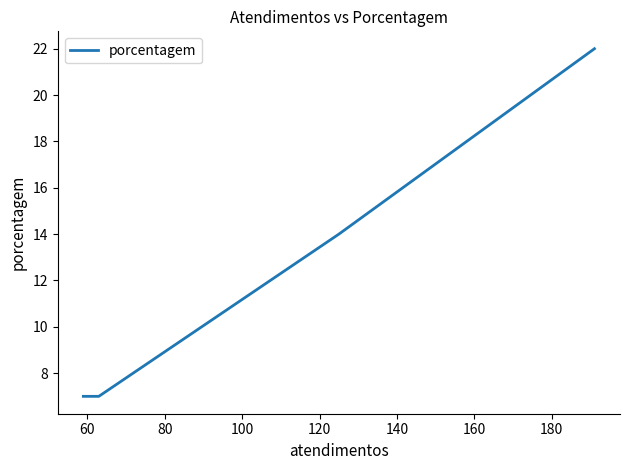

True or false: the data shows 2 at 80.

False